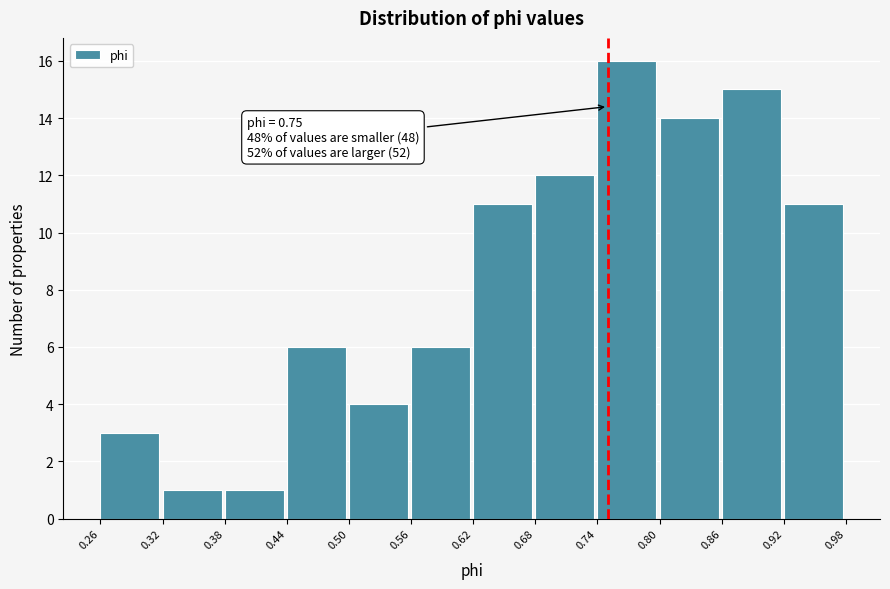

Over which range of the x-axis is the bar tallest?

0.74 to 0.80